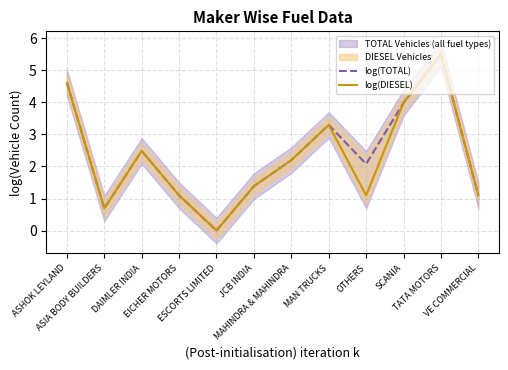

Where is log(DIESEL) nearest to the value 2?

MAHINDRA & MAHINDRA